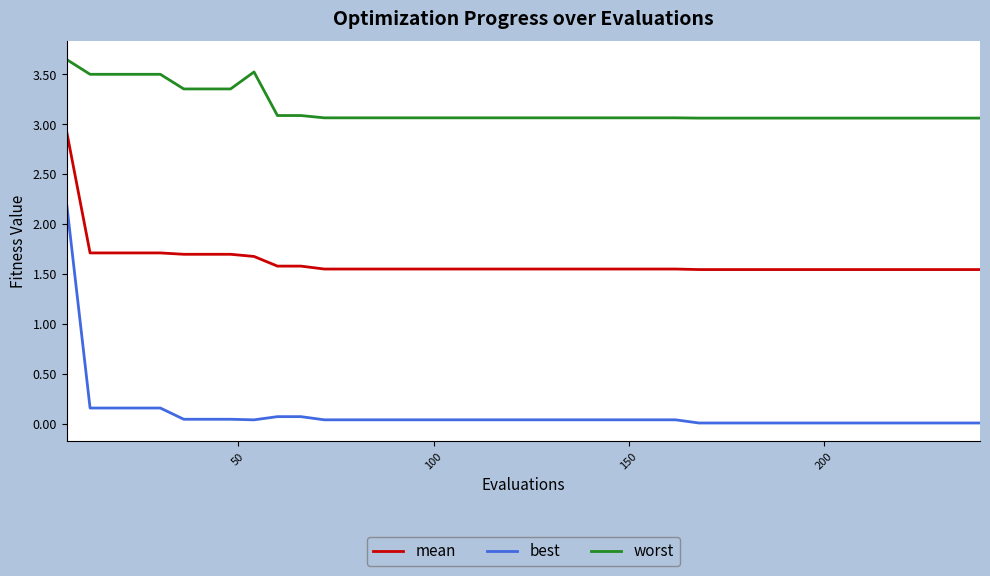

What is the difference between the maximum and minimum values in the best series?

2.2